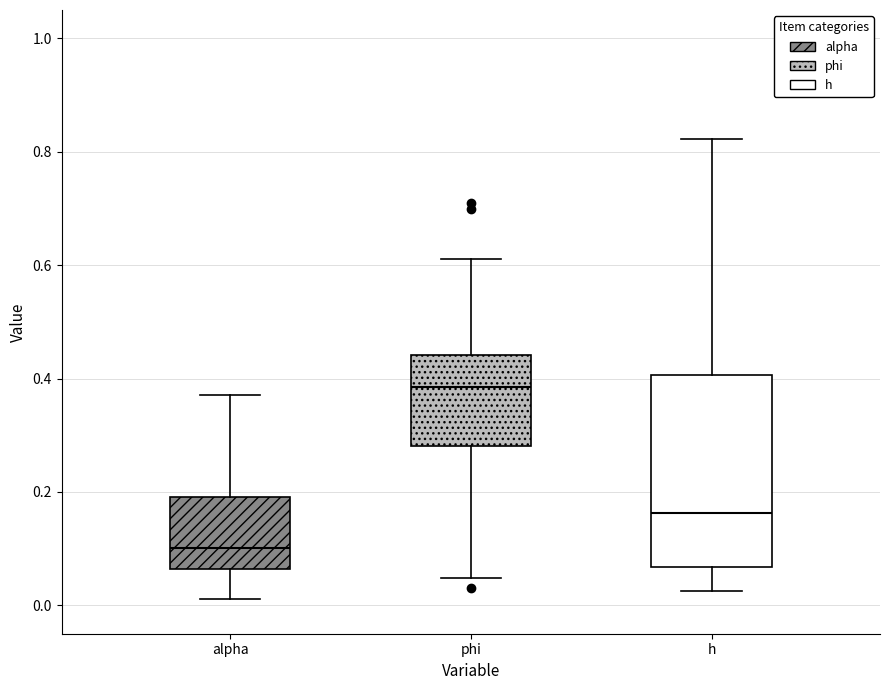

Which box is the tallest, from its lower edge to its upper edge?

h